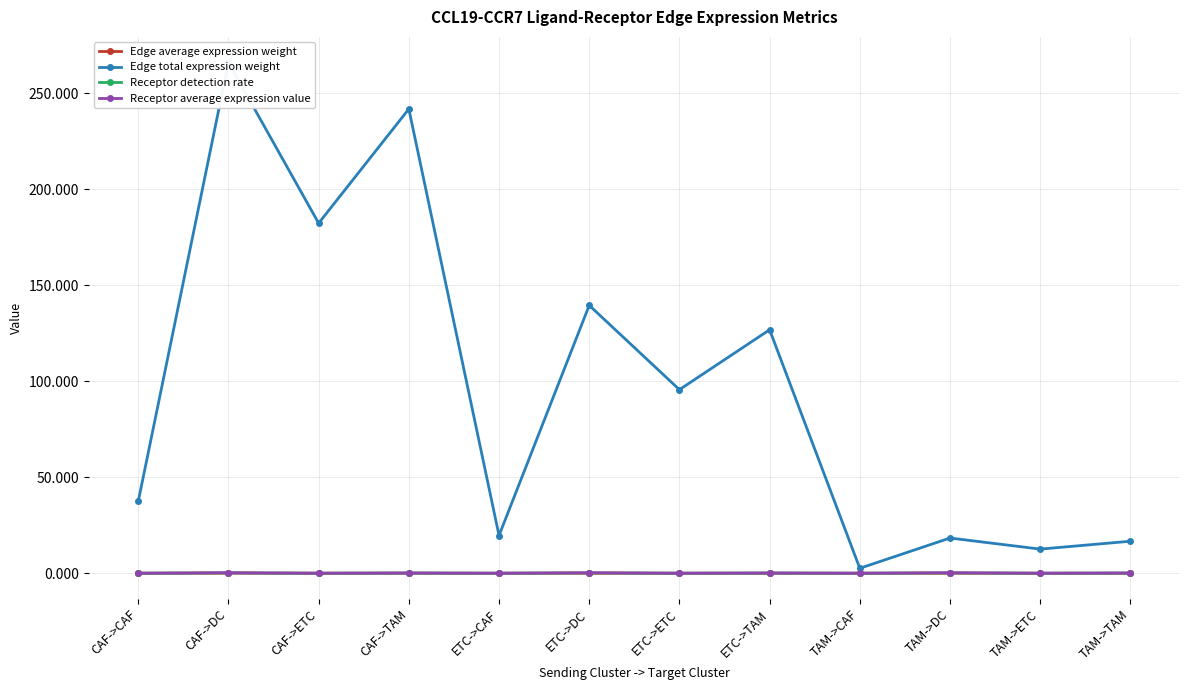

True or false: Receptor average expression value and Edge total expression weight intersect in this chart.

False